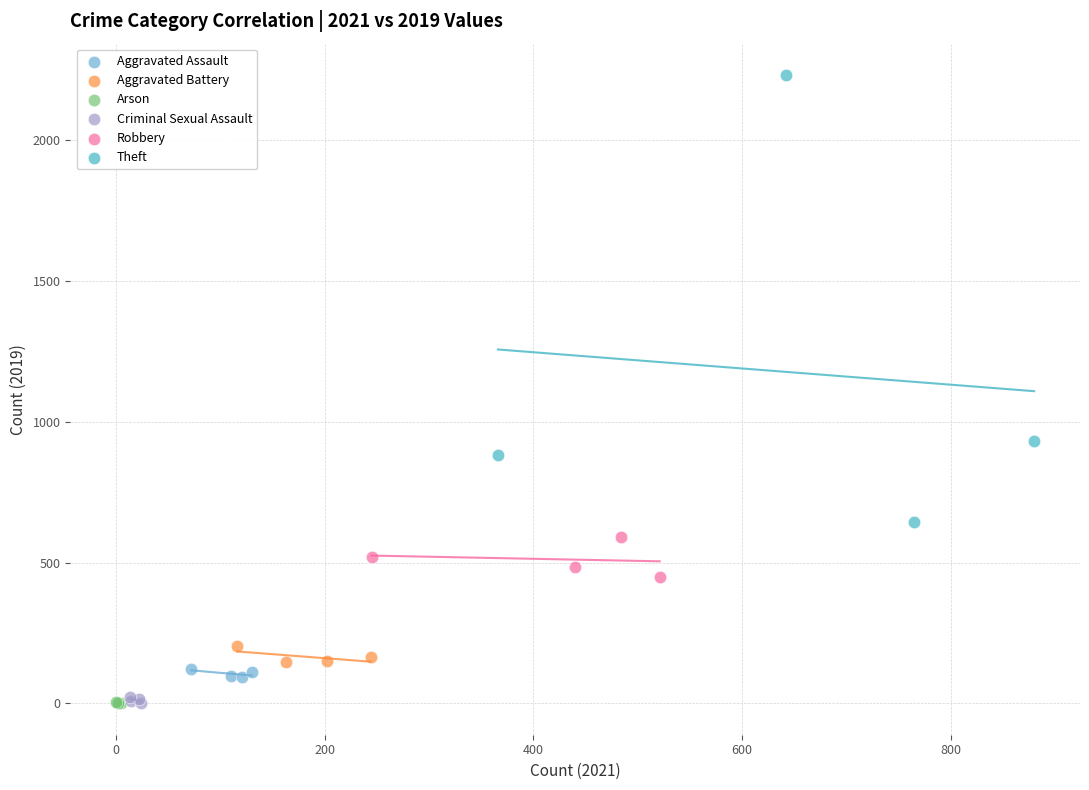

Which series reaches the maximum Y coordinate?

Theft